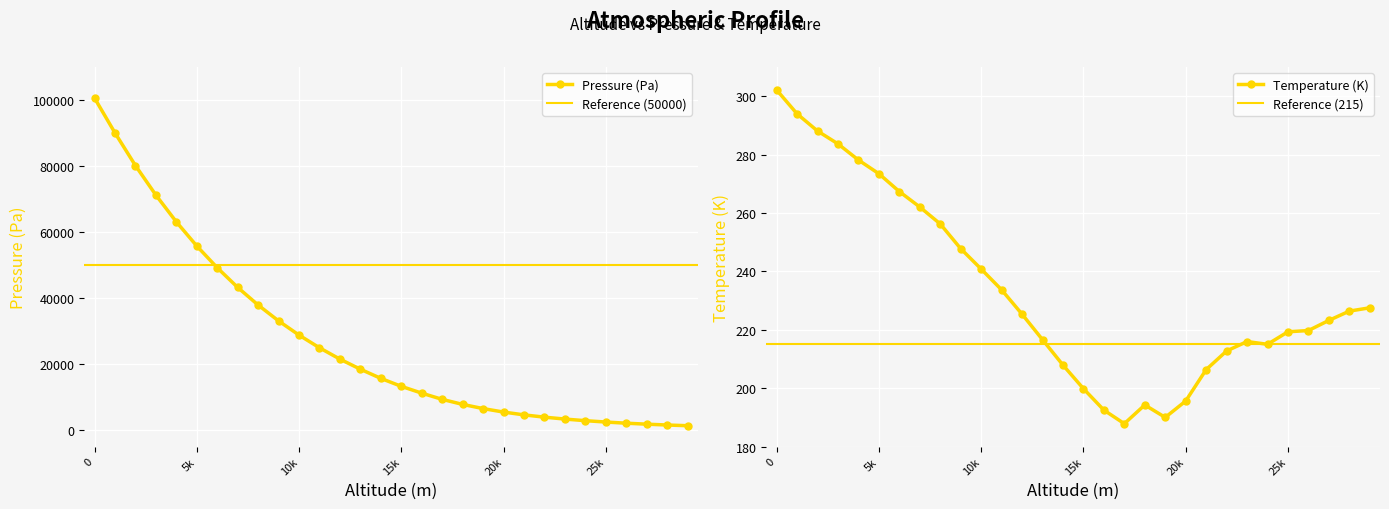

What is the sum of all Pressure (Pa) values?

810777.0